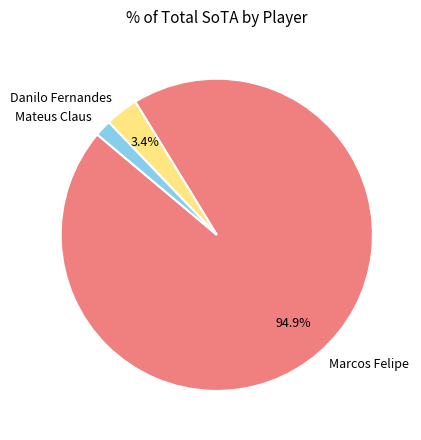

To the nearest percent, what portion does Danilo Fernandes represent?

3%